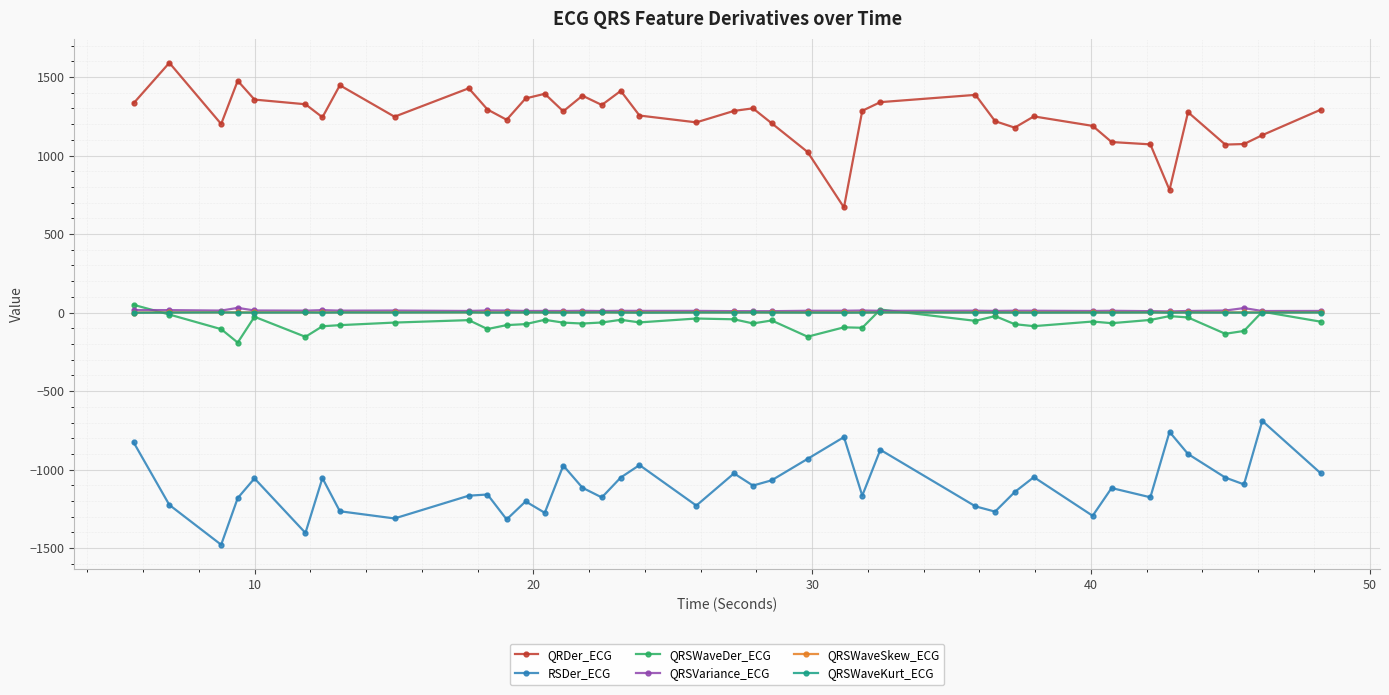

True or false: RSDer_ECG has more than 2 points higher than both neighbors.

True